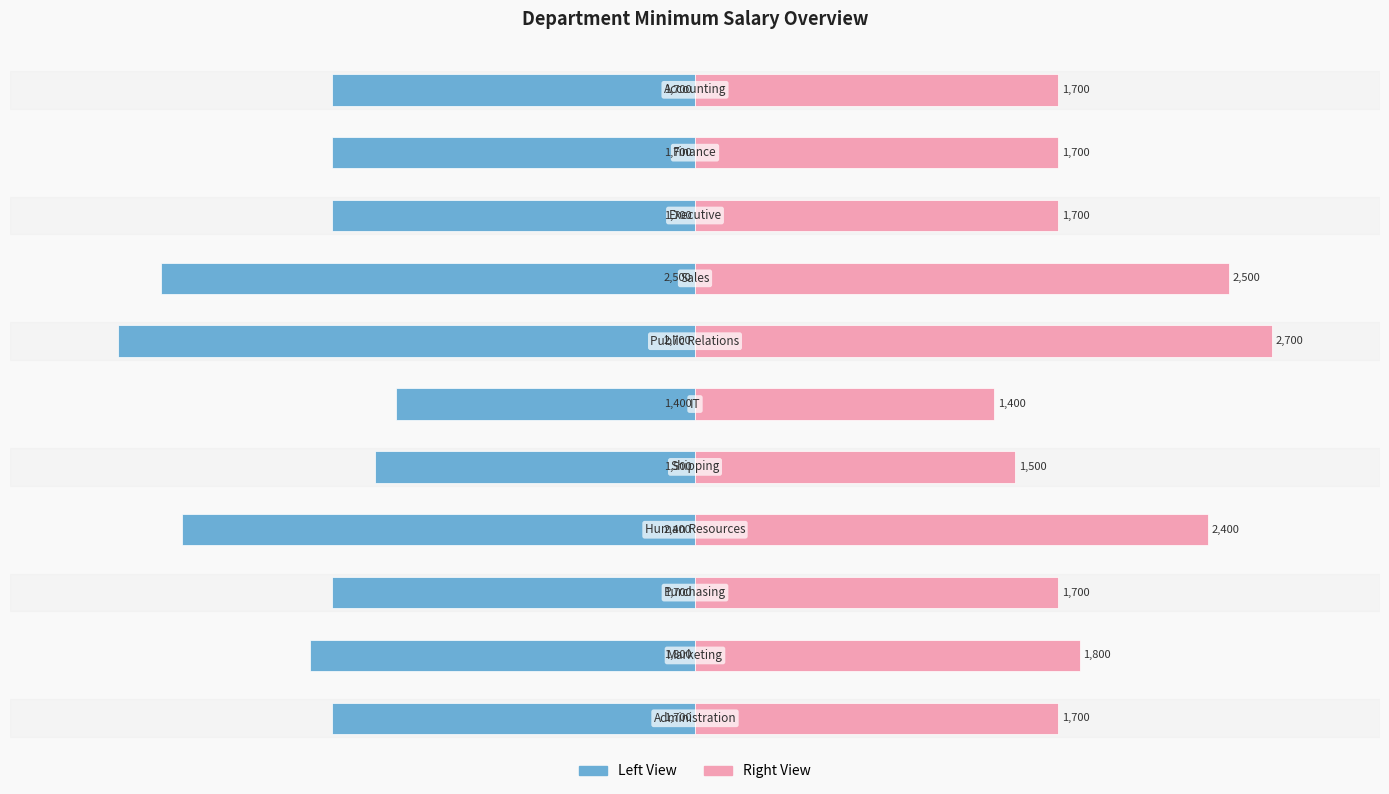

How many groups of bars are there?

11